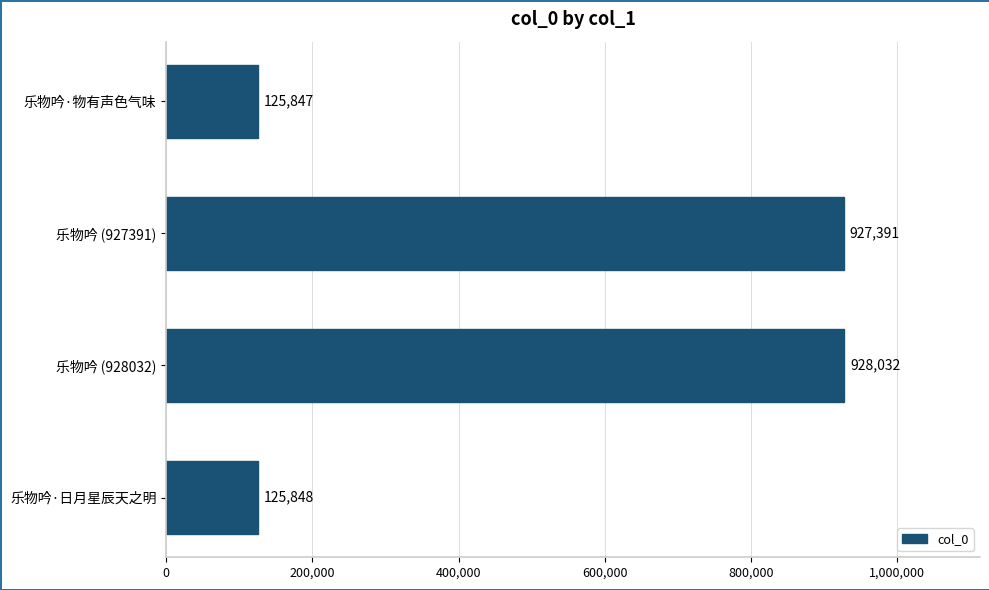

What is the difference between the values at 乐物吟·日月星辰天之明 and 乐物吟 (928032)?

802184